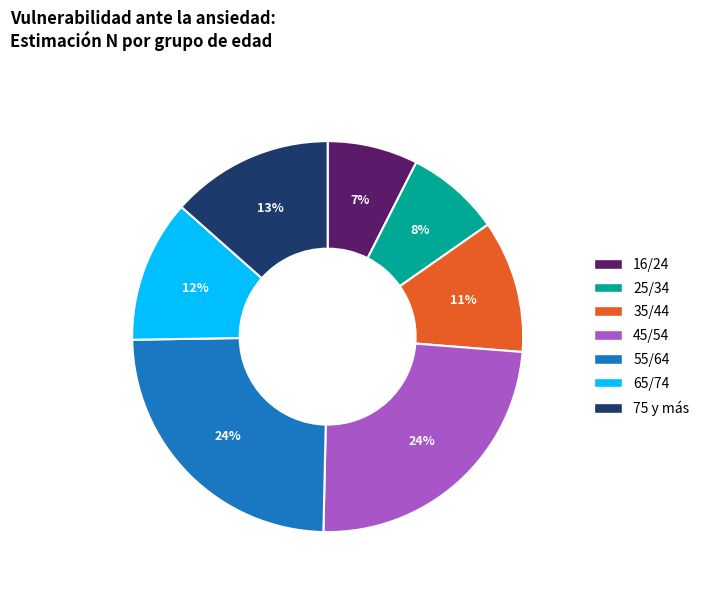

Is the sum of 45/54 and 55/64 greater than half?

No